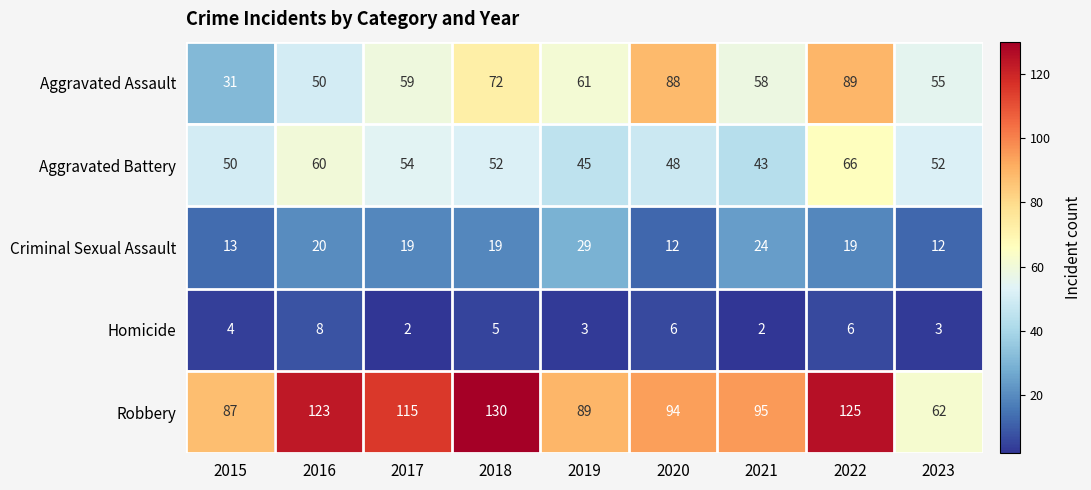

At which label does Criminal Sexual Assault first exceed 19?

2016